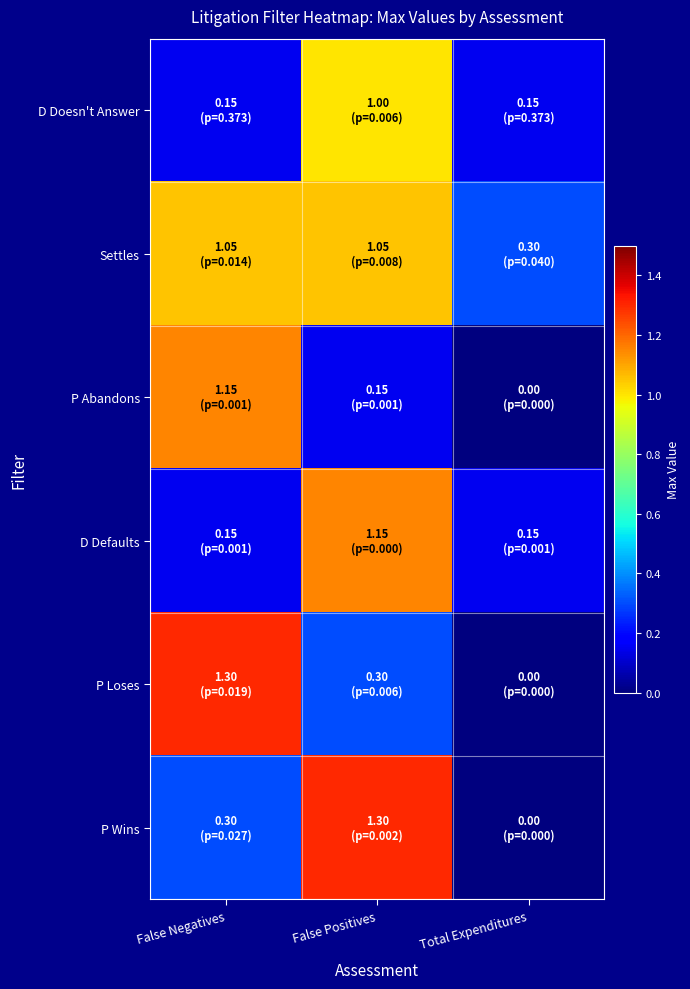

At which category does the chart reach its peak across all series?

False Negatives